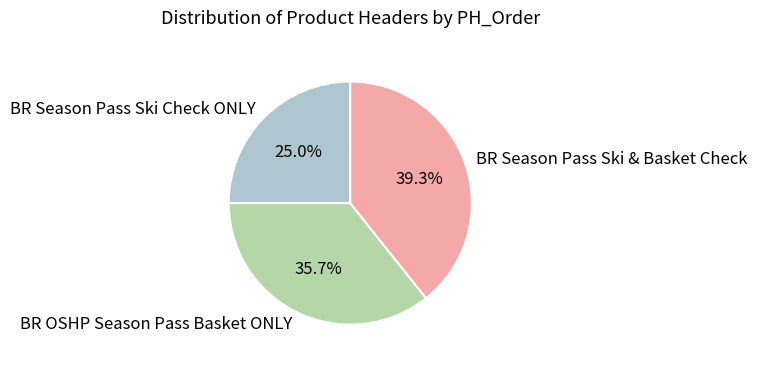

To the nearest percent, what portion does BR OSHP Season Pass Basket ONLY represent?

36%